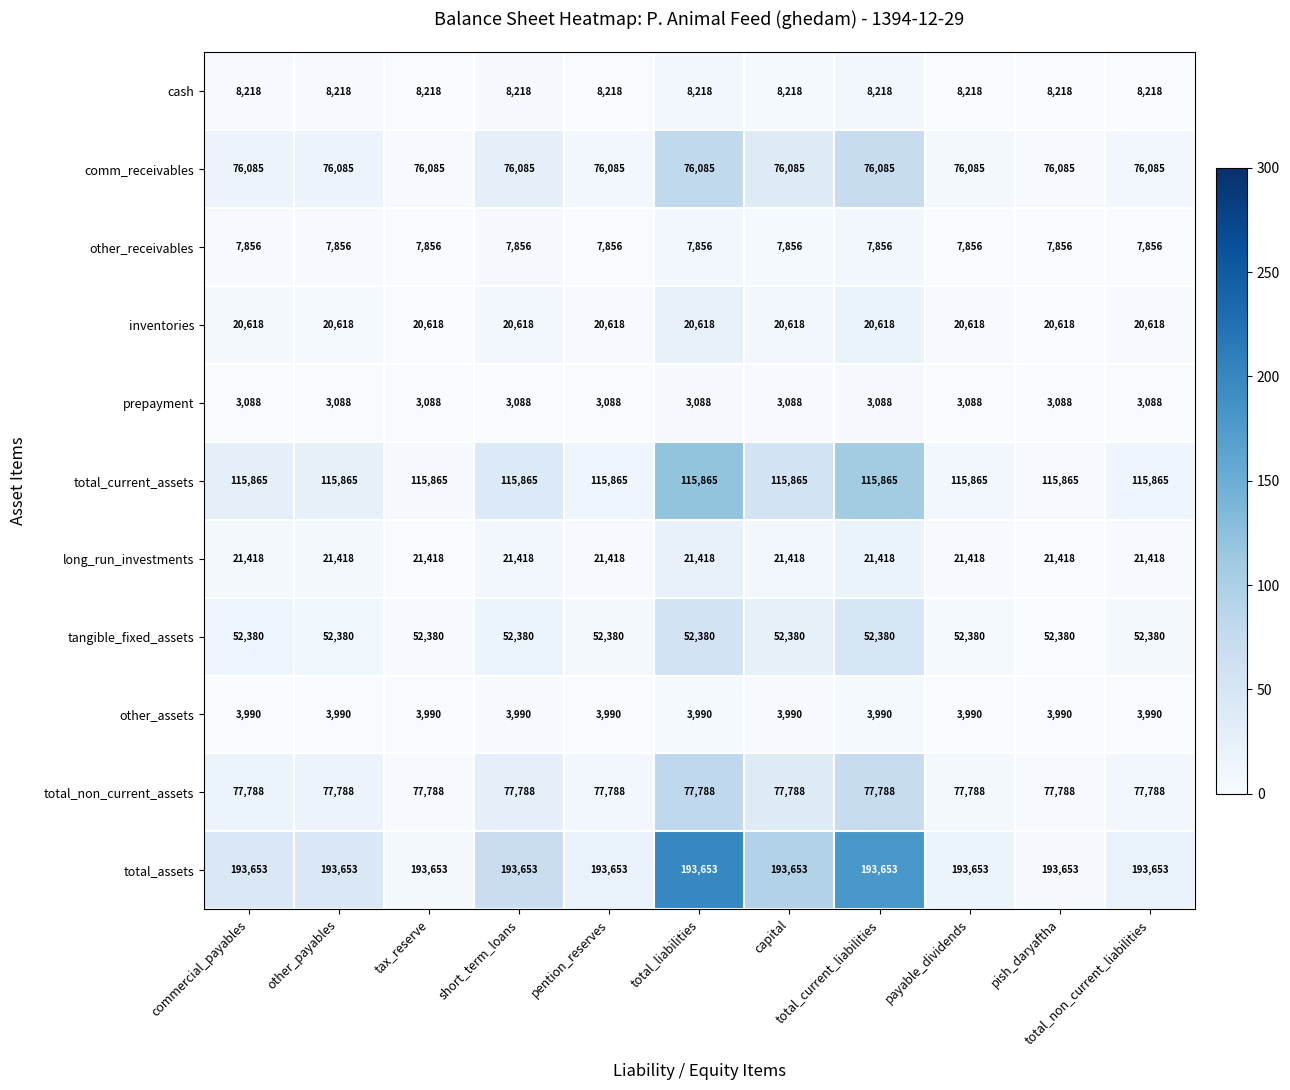

What is the sum of all comm_receivables values?

836935